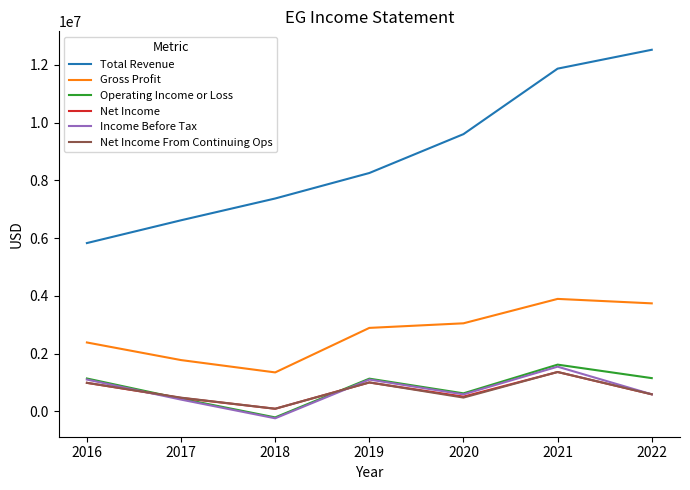

How many values in the Income Before Tax series are below 588000?

3